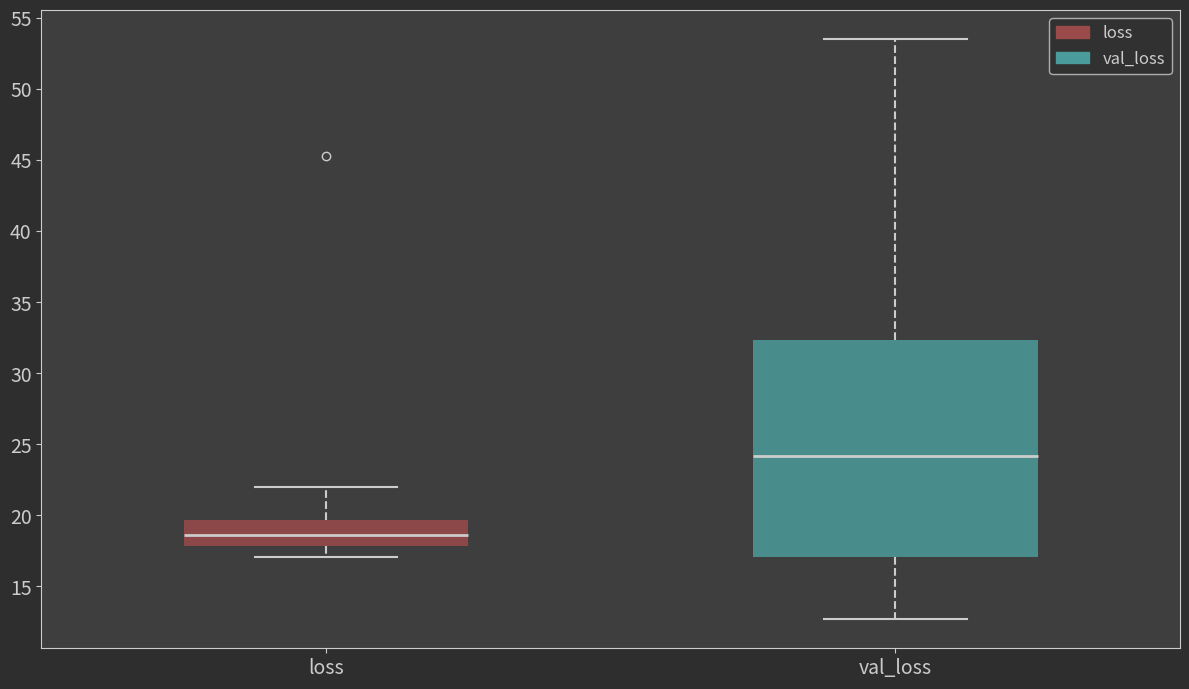

Reading left to right, transcribe this box plot: for each box, give where its median line is, the range the box spans, and where its two whiskers end, as read against the y-axis. The values are not printed on the chart, so give them approximately, as read against the axis.

loss: median 18.5, box 18.0 to 19.5, whiskers 17.0 to 22.0
val_loss: median 24.0, box 17.0 to 32.5, whiskers 12.5 to 53.5